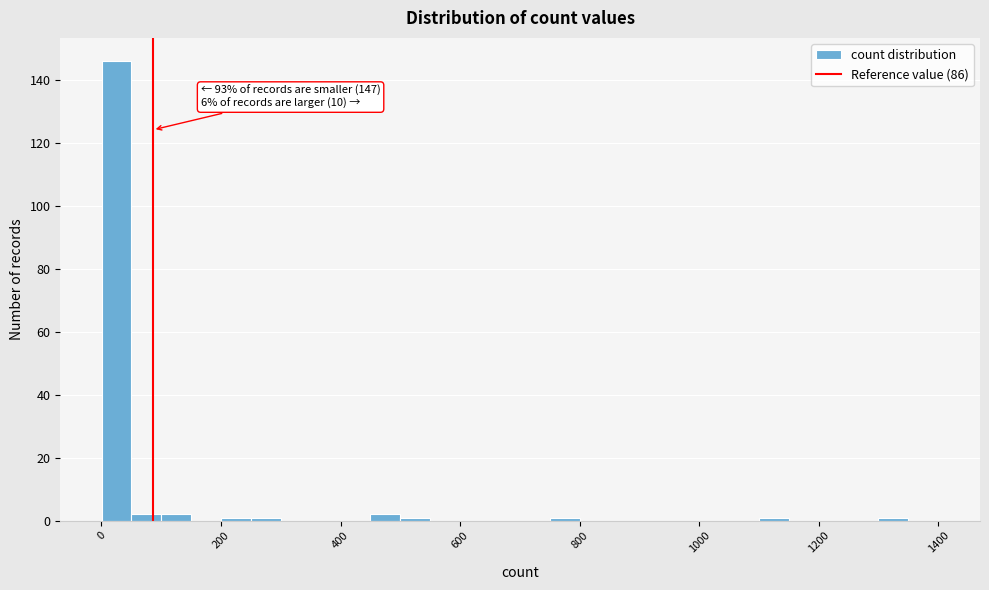

Around what value on the x-axis is the tallest bar? Give the approximate position of its centre, as read against the axis.

20